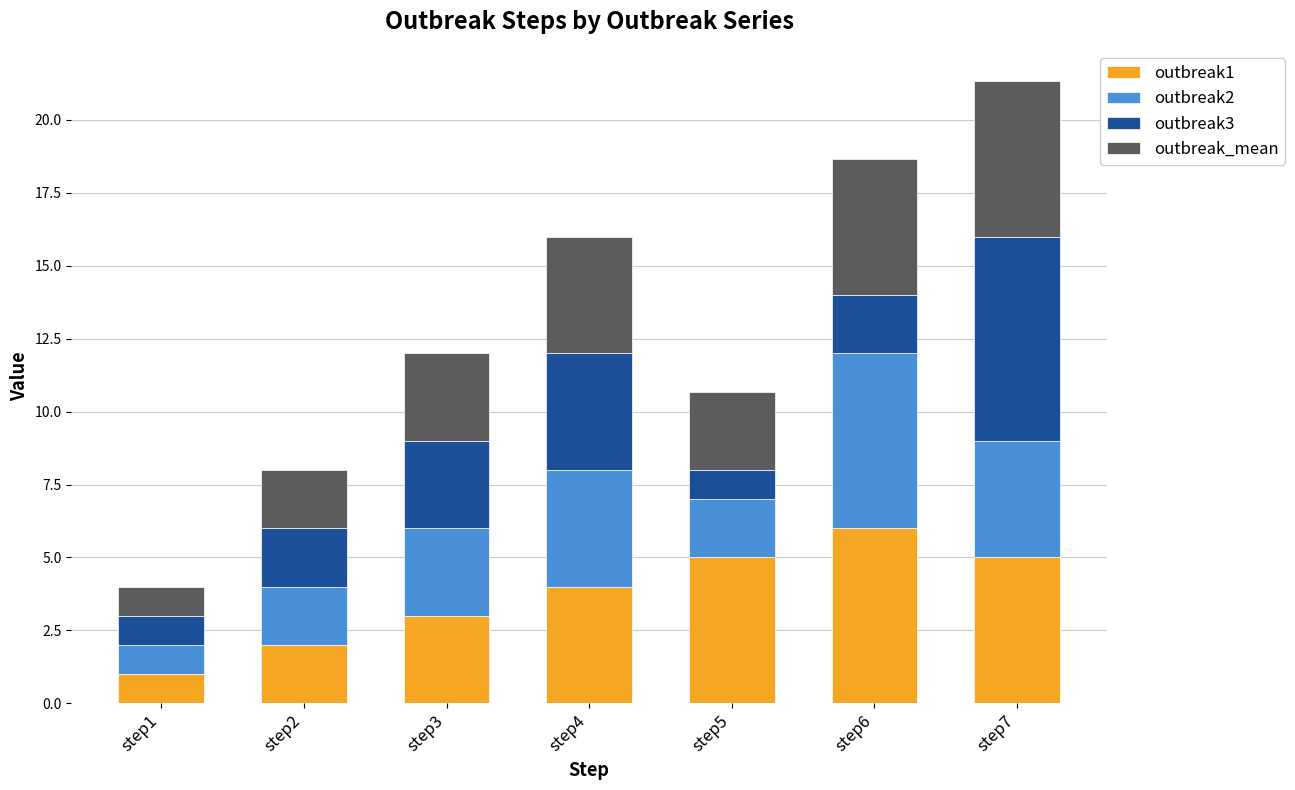

What is the difference between the second highest and second lowest values in the outbreak1 series?

3.0